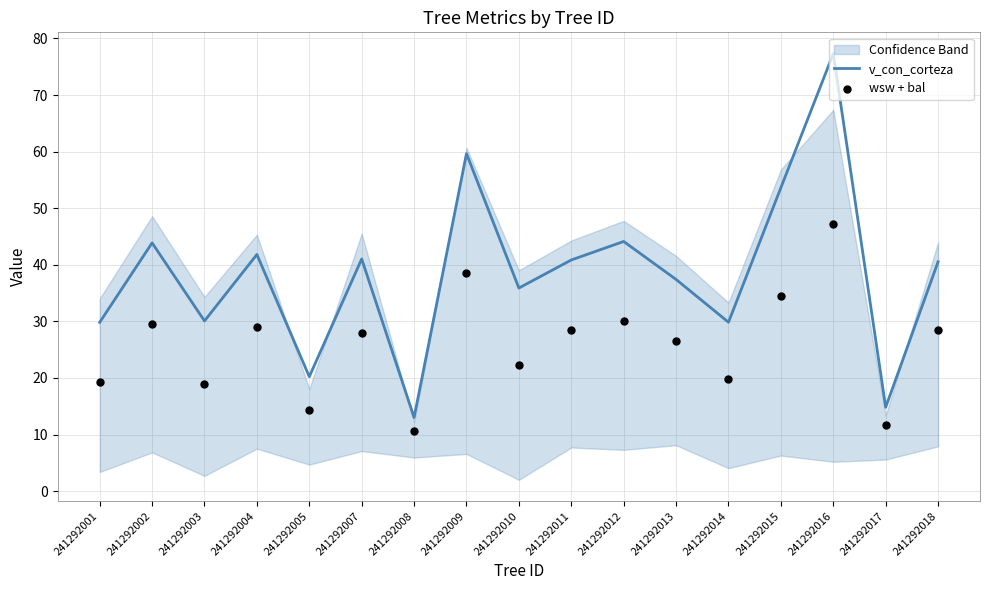

At how many categories does at least one series exceed 42?

5